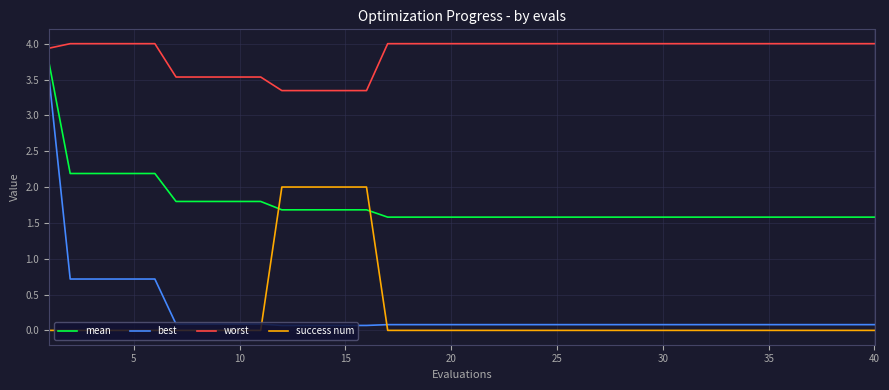

True or false: worst and mean cross at least once.

False